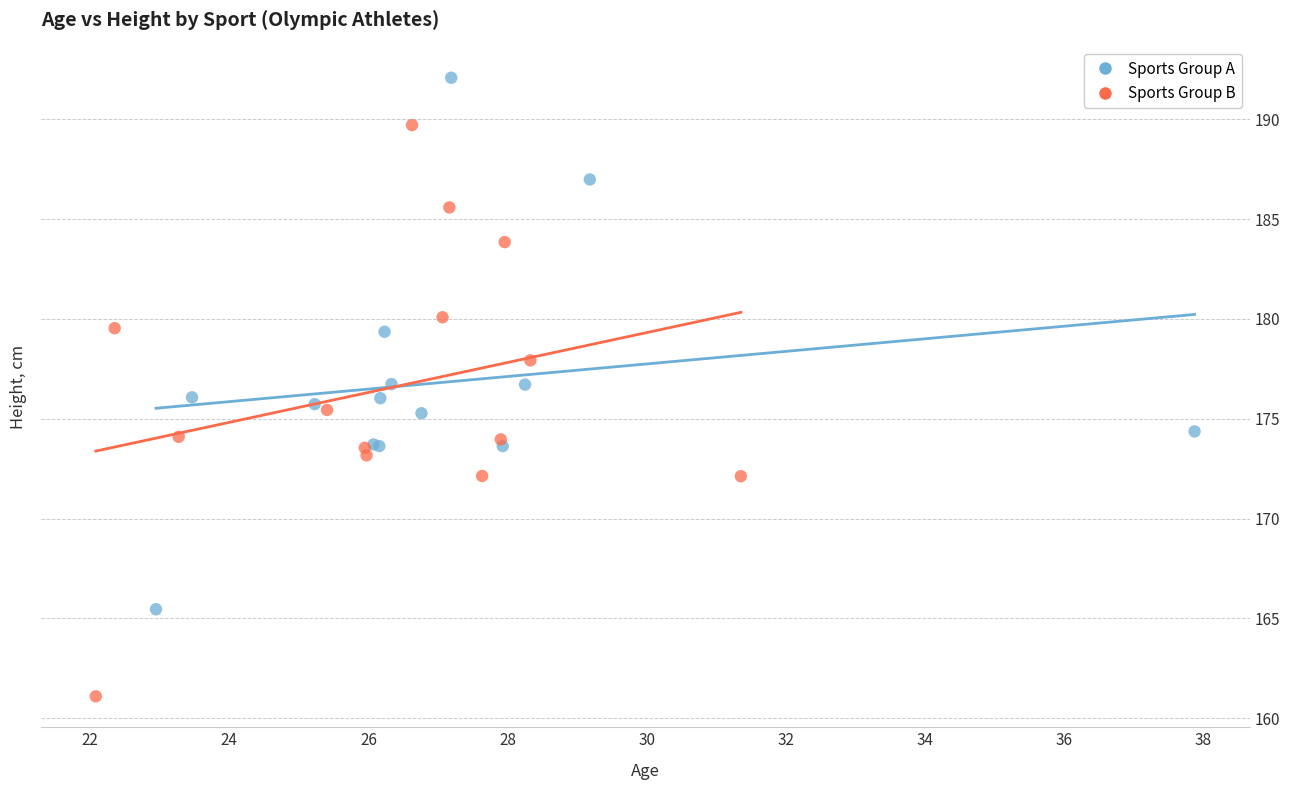

Which series reaches the maximum Y coordinate?

Sports Group A